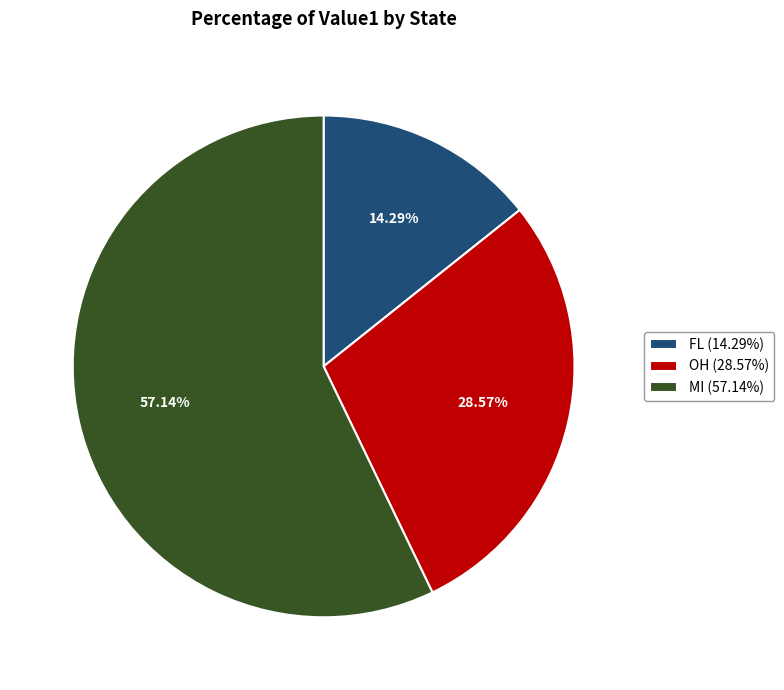

Is the sum of OH and MI greater than half?

Yes